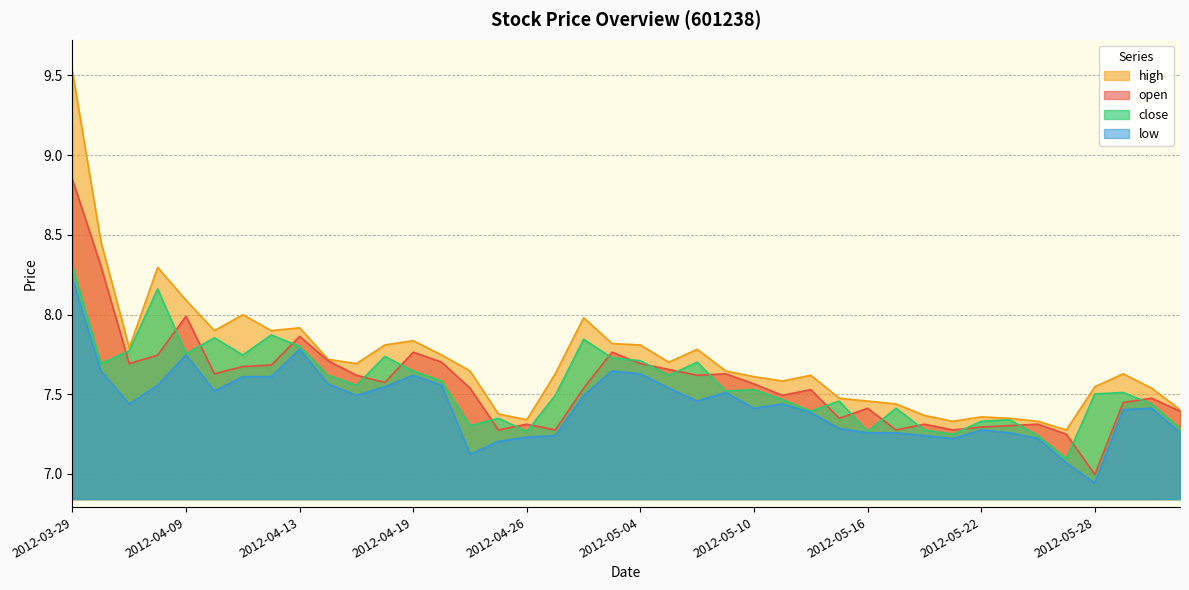

At 2012-05-14, list the series in order from smallest to largest.

low, close, open, high